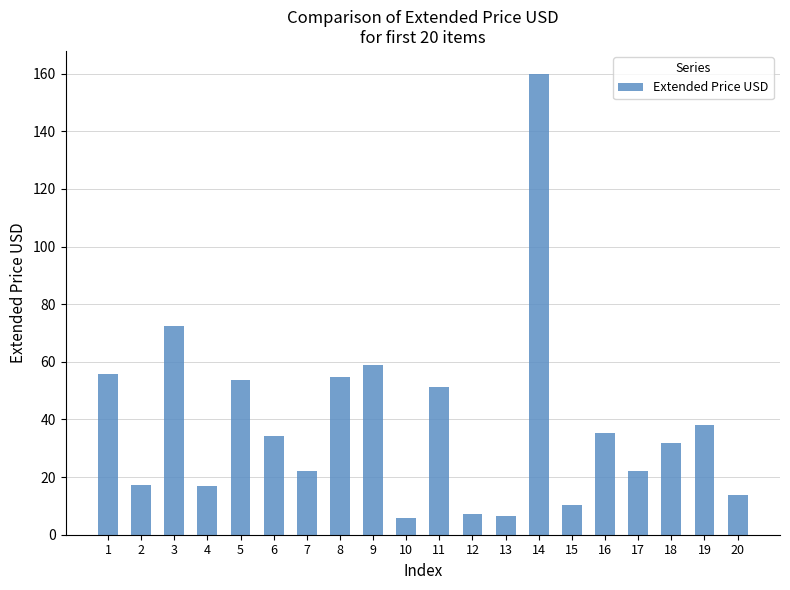

True or false: the data shows 8.3 at 7.

False